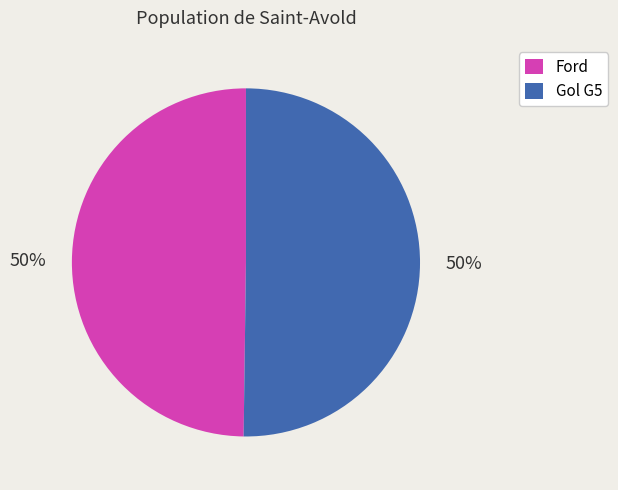

True or false: Gol G5 accounts for 41% of the total.

False